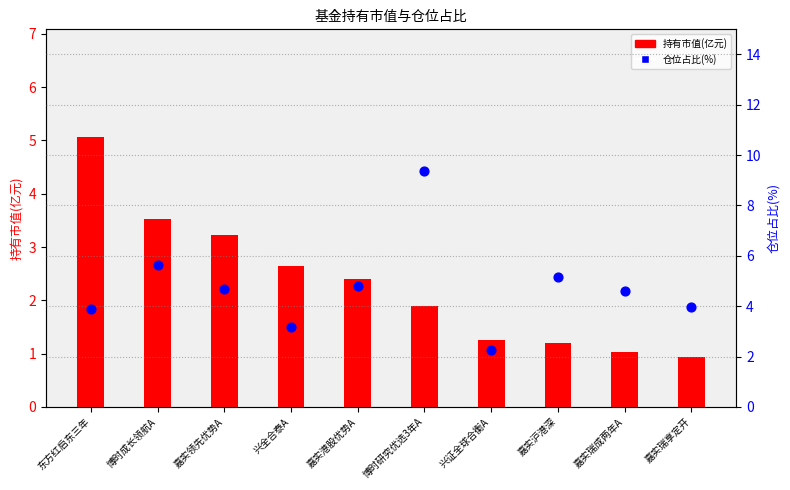

What is the total value across all series at 兴证全球合衡A?

3.5